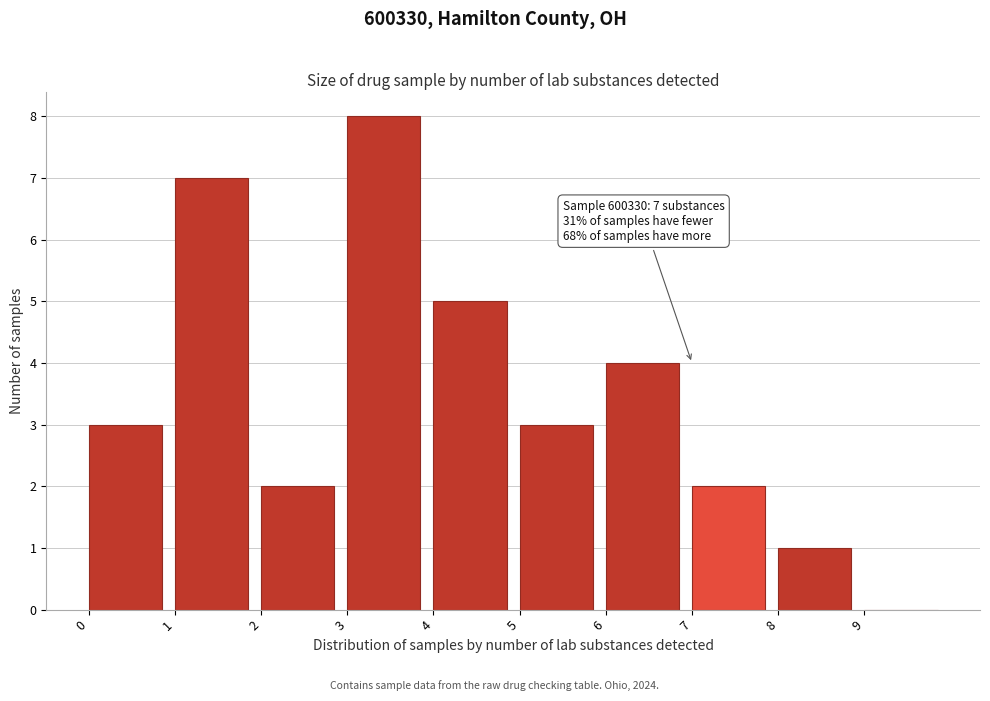

Over which range of the x-axis is the bar tallest?

3 to 4